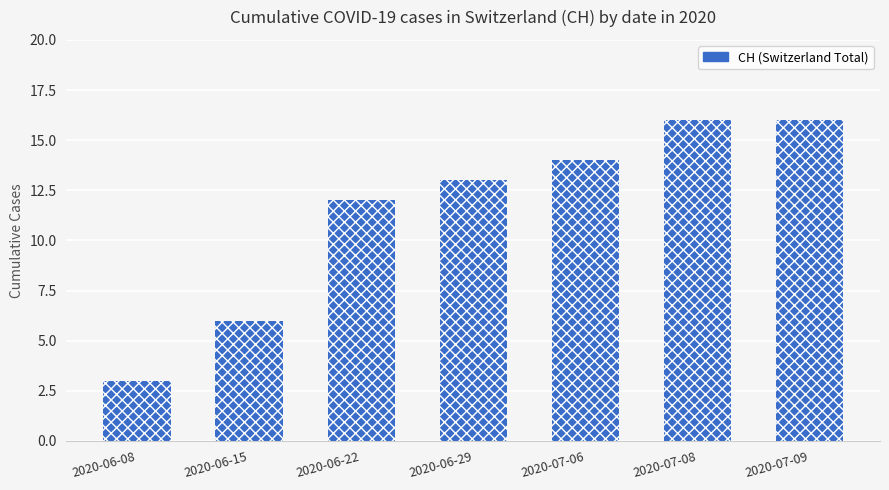

What is the sum of all values?

80